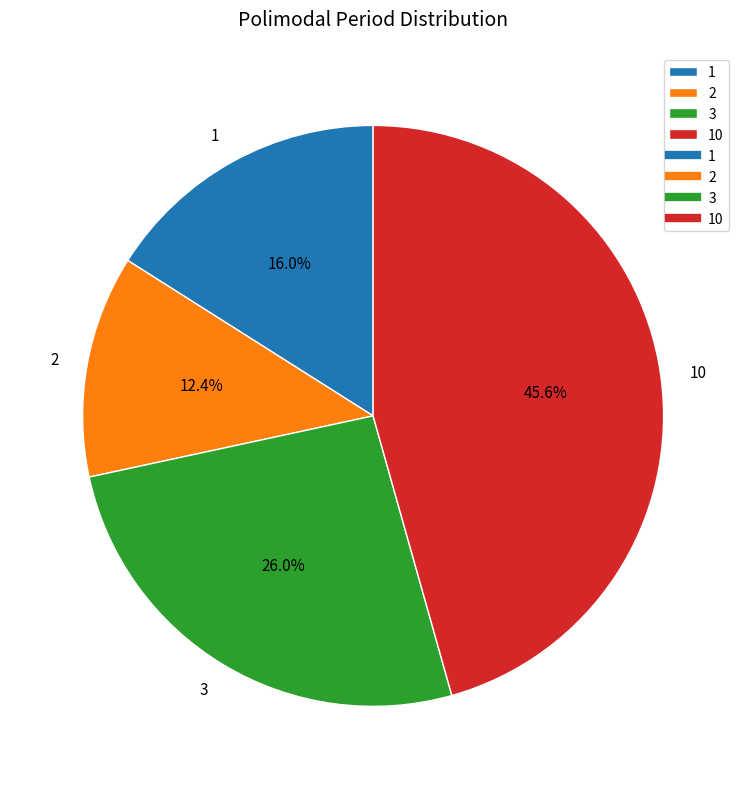

Combined, what portion of the pie is 3 and 1?

42.0%